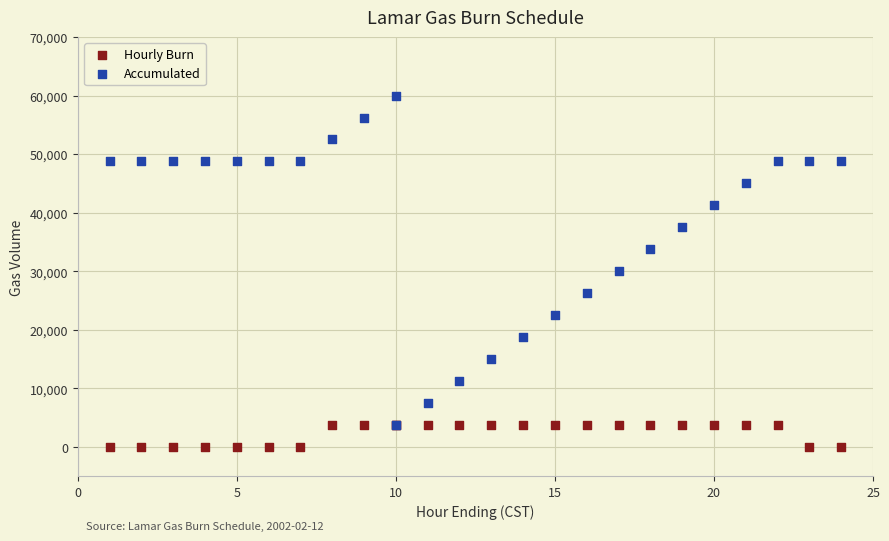

What are all the series names shown in the legend?

Hourly Burn, Accumulated